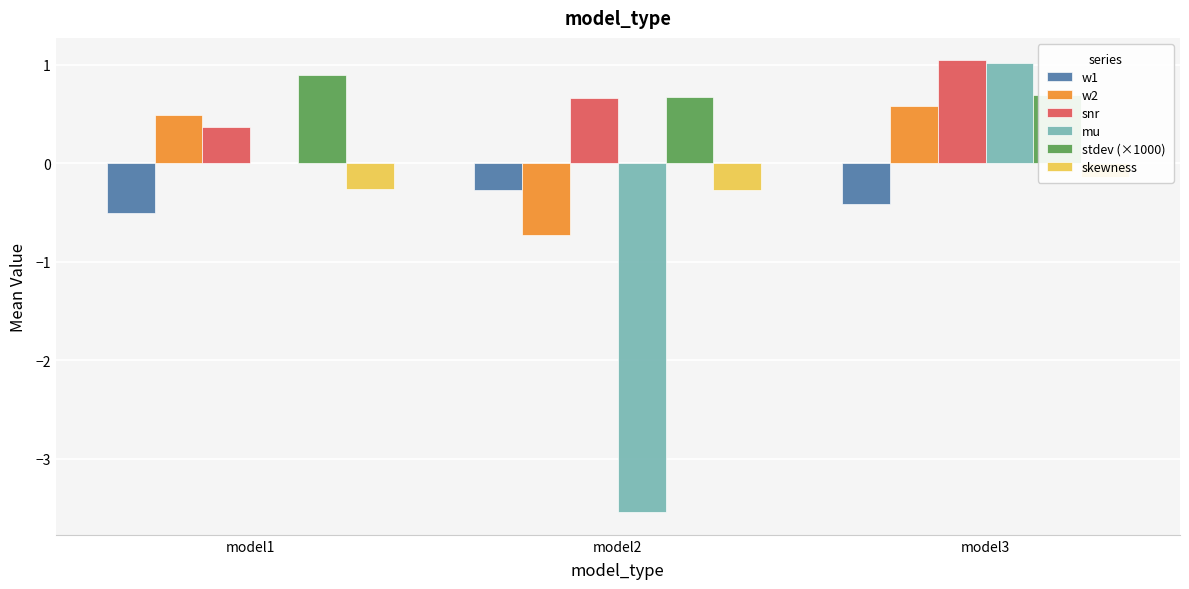

Which category has the highest value in the w2 series?

model3